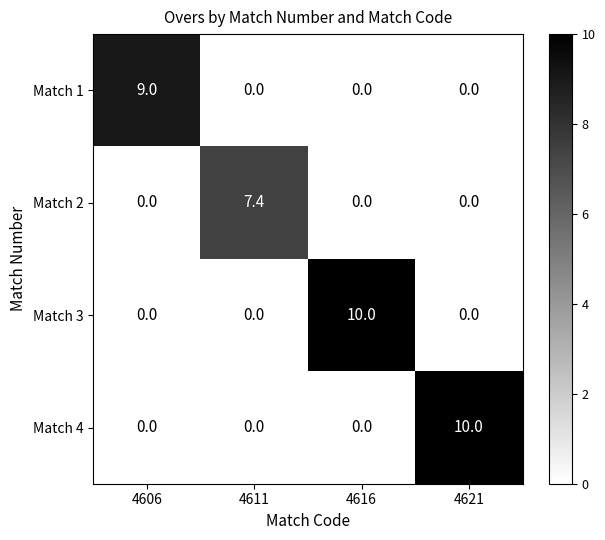

Count the Match 4 values in the range 0 to 10.

4